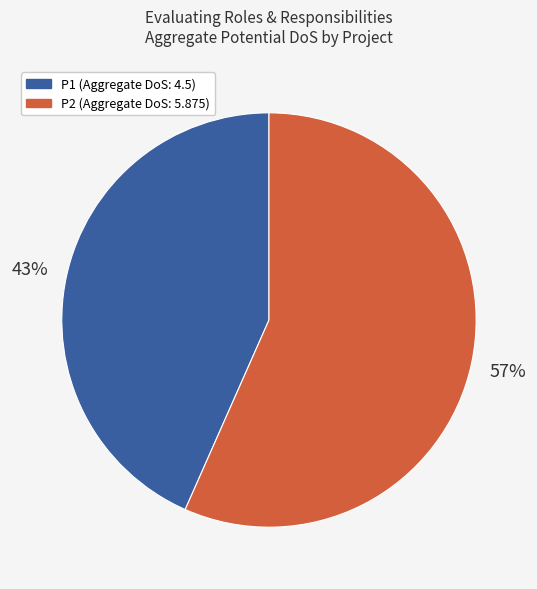

True or false: P2 (Aggregate DoS: 5.875) accounts for 68% of the total.

False